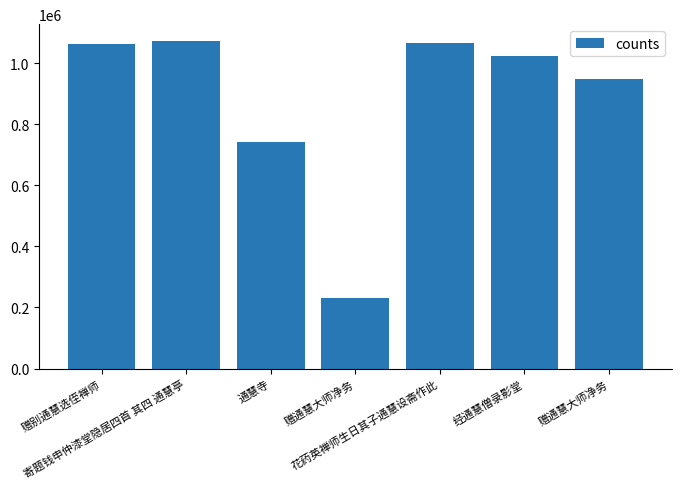

List the labels in order of value, smallest first.

赠通慧大师净务, 通慧寺, 赠通慧大师净务, 经通慧僧录影堂, 赠别通慧选侄禅师, 花药英禅师生日其子通慧设斋作此, 寄题钱申仲漆堂隐居四首 其四 通慧亭